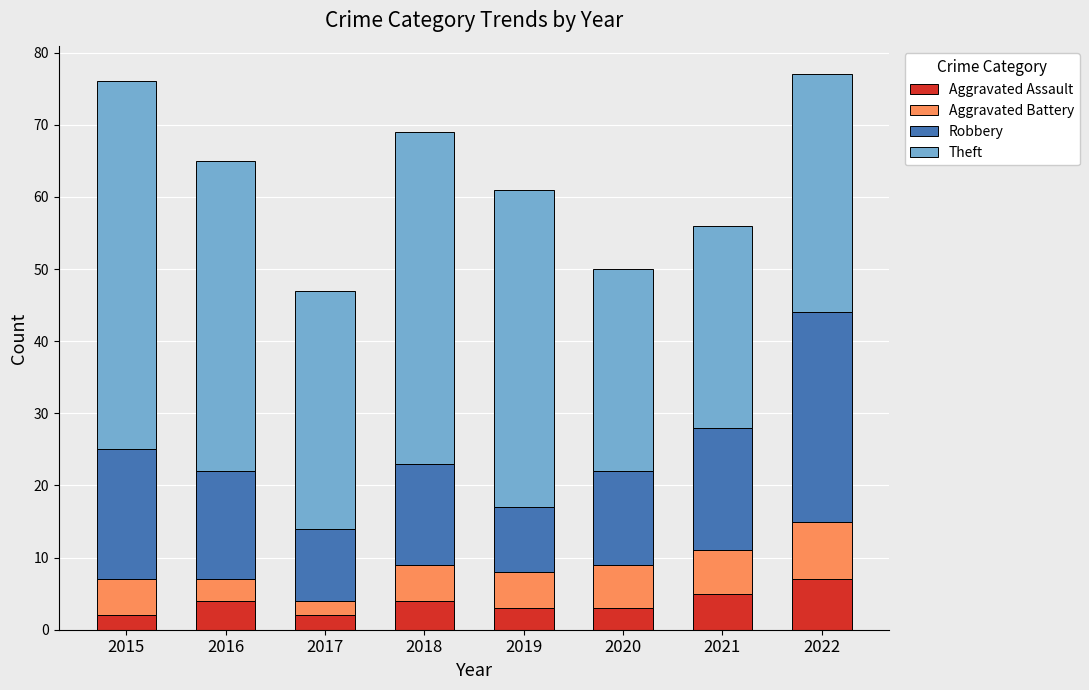

What is the sum of the Aggravated Assault values at 2020 and 2019?

6